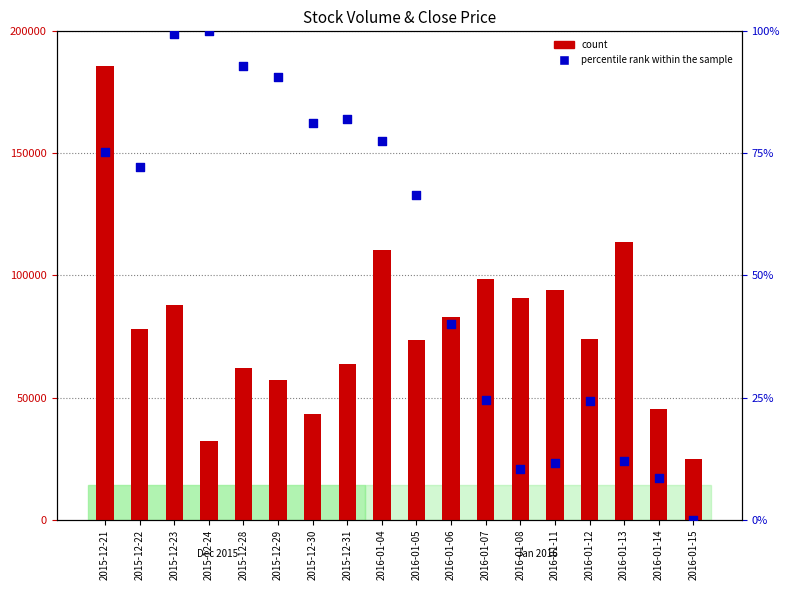

Which series reaches the maximum Y coordinate?

Volume (count)